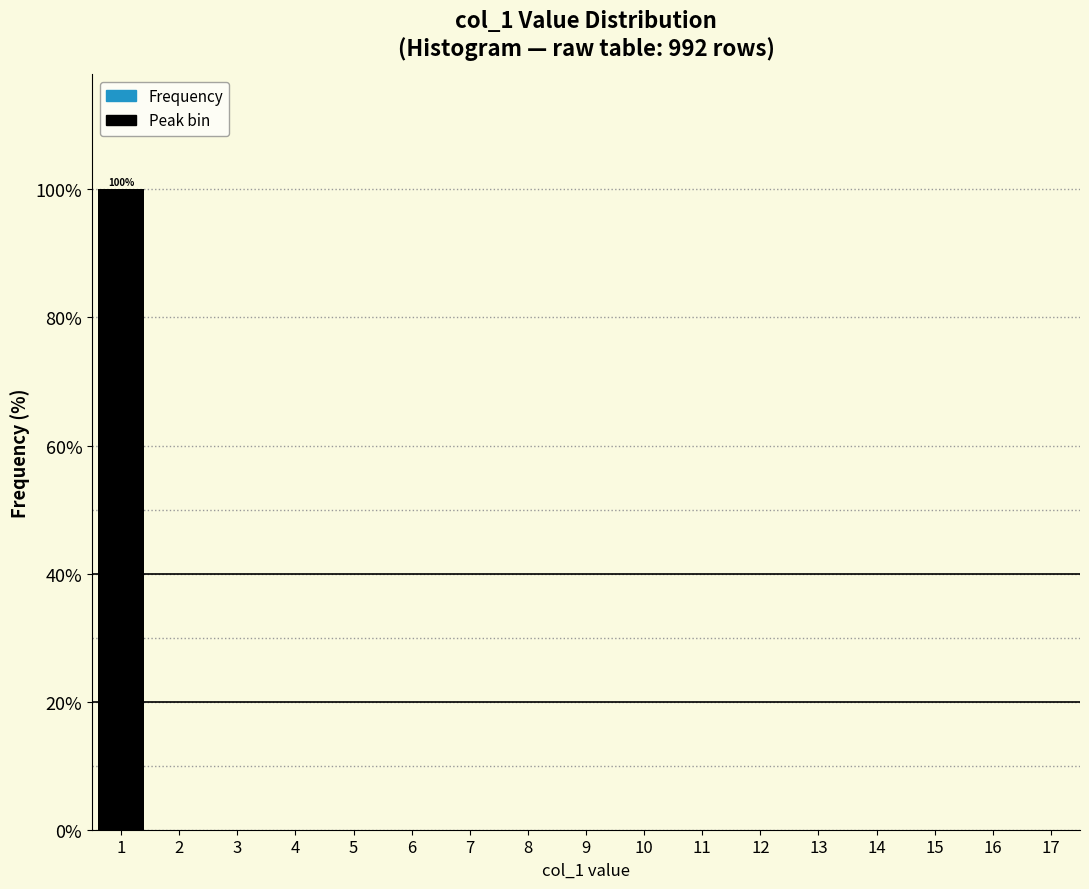

Over which range of the x-axis is the bar tallest?

0.5 to 1.5